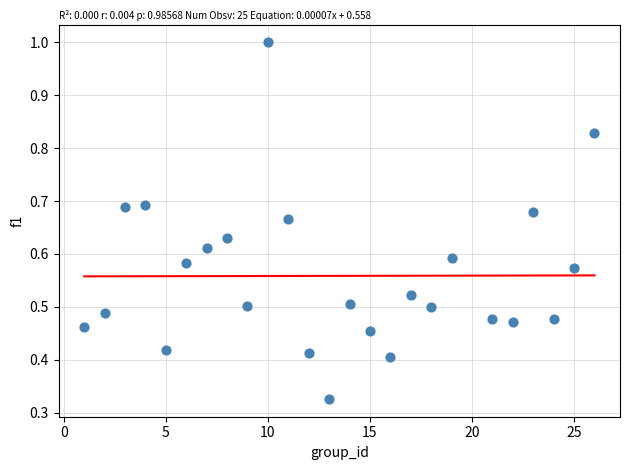

What is the range of X values (max minus min)?

25.0